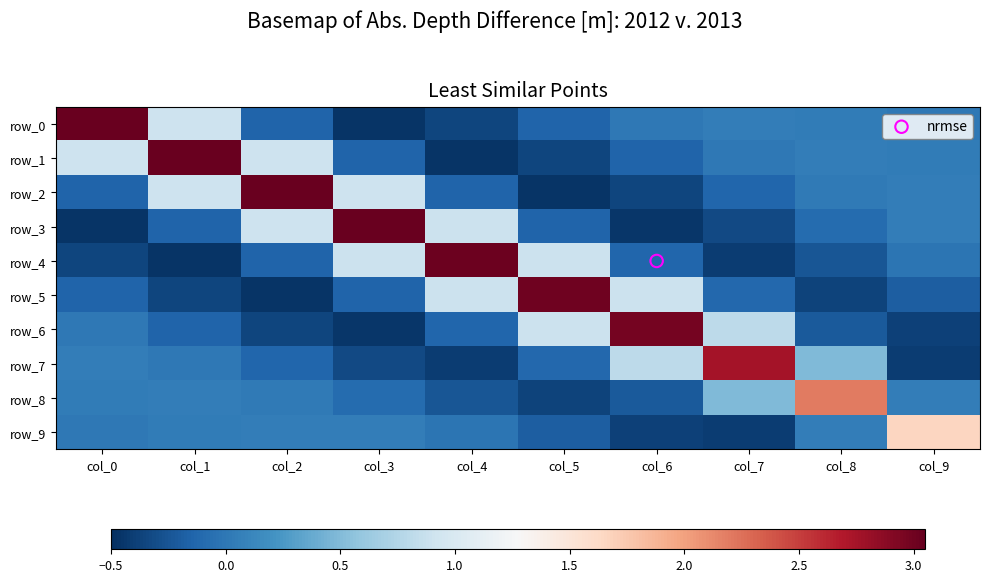

Rank the series at col_9 from highest to lowest value.

row_9, row_2, row_3, row_8, row_1, row_0, row_4, row_5, row_6, row_7